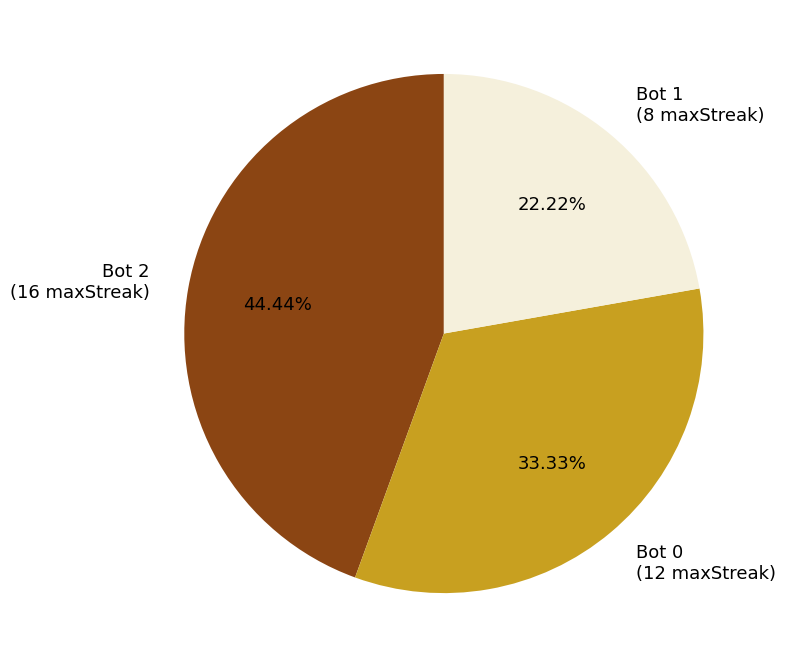

Rank the categories by value from lowest to highest.

Bot 1 (8 maxStreak), Bot 0 (12 maxStreak), Bot 2 (16 maxStreak)